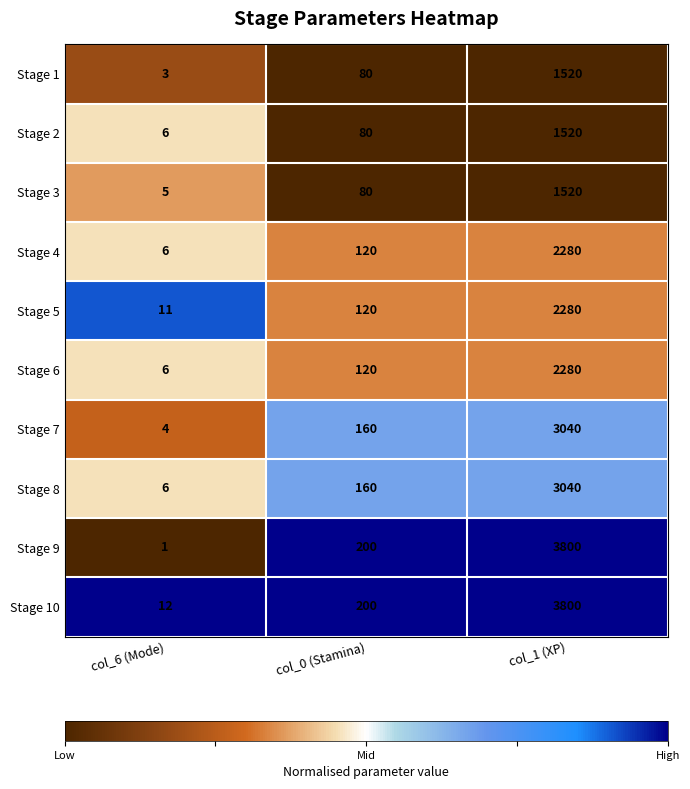

At which category is the sum across all series the highest?

col_1 (XP)